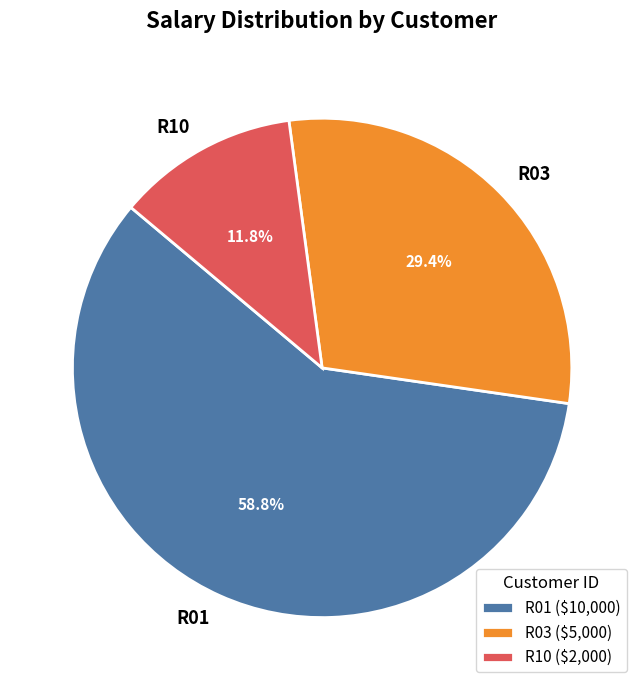

Is the sum of R01 and R03 greater than half?

Yes